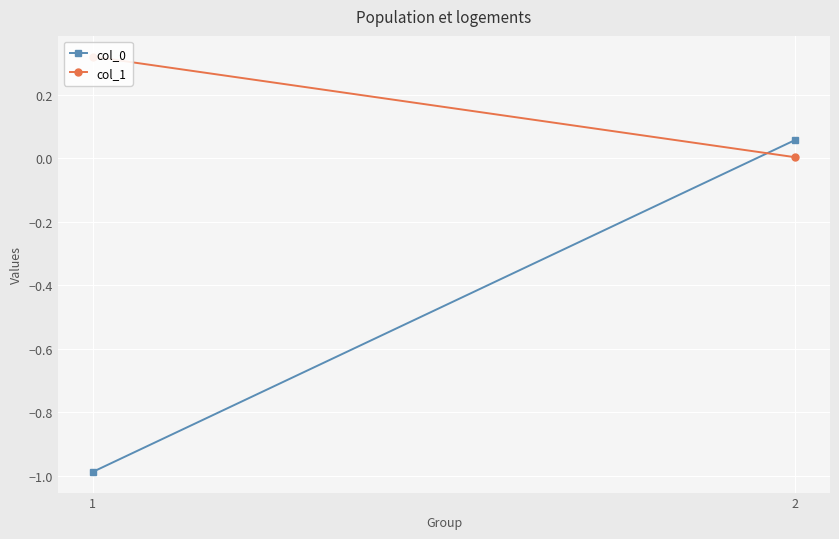

Which series has the largest total across all categories?

col_1